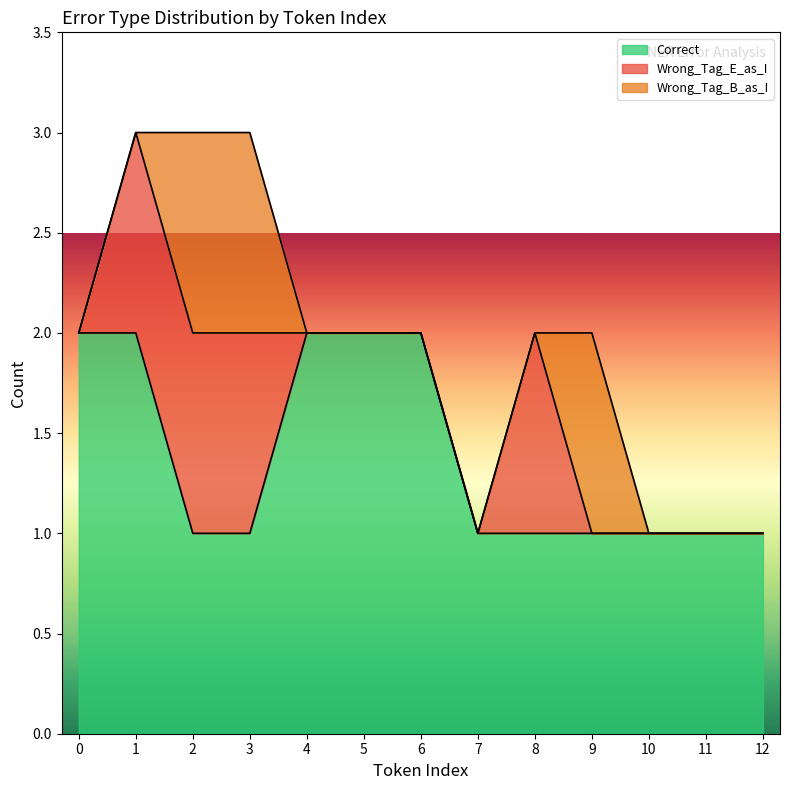

True or false: Wrong_Tag_B_as_I has more than 1 interior local peaks.

True